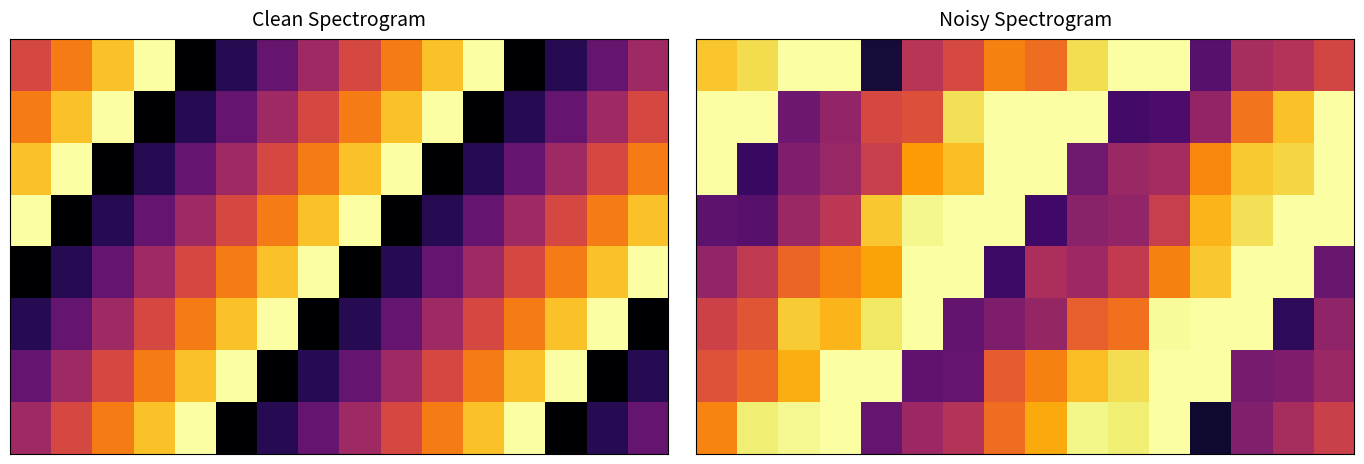

At which category is the sum across all series the highest?

11